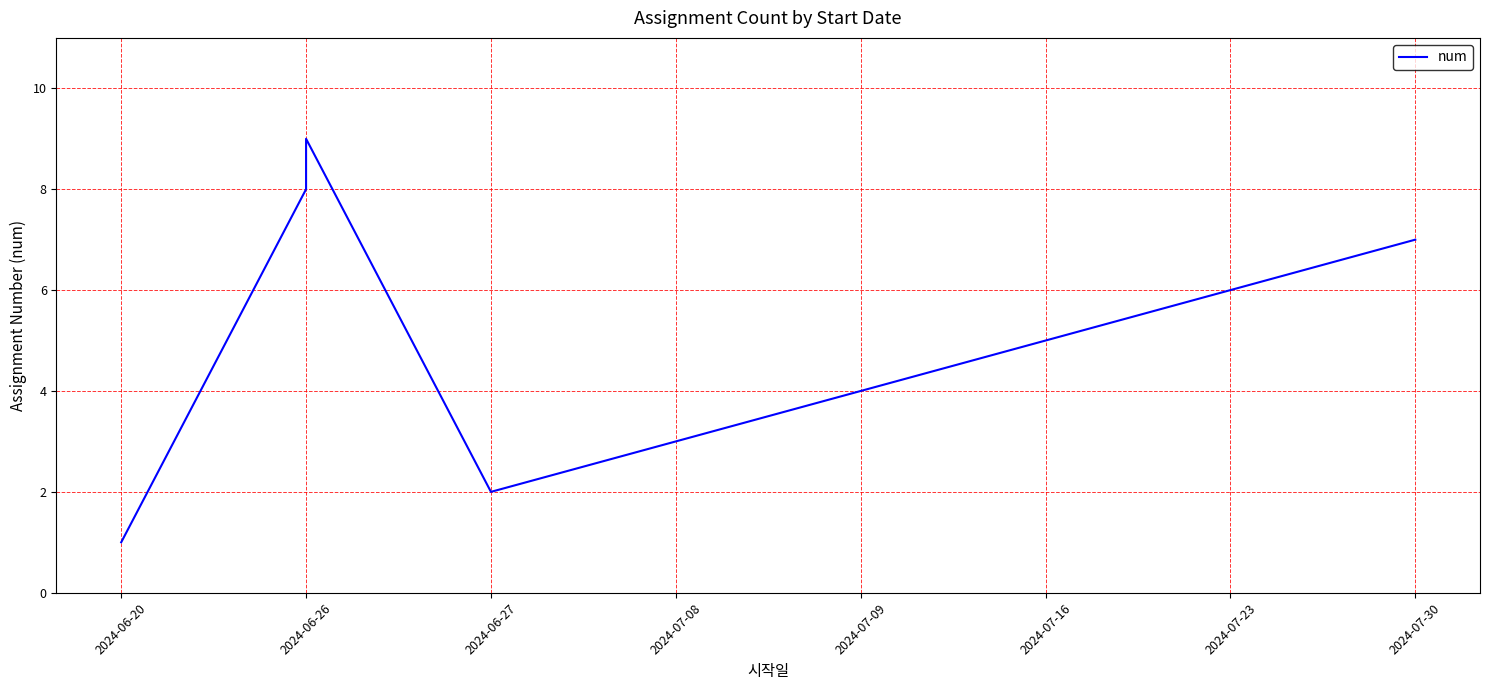

How many data points are less than 5?

4